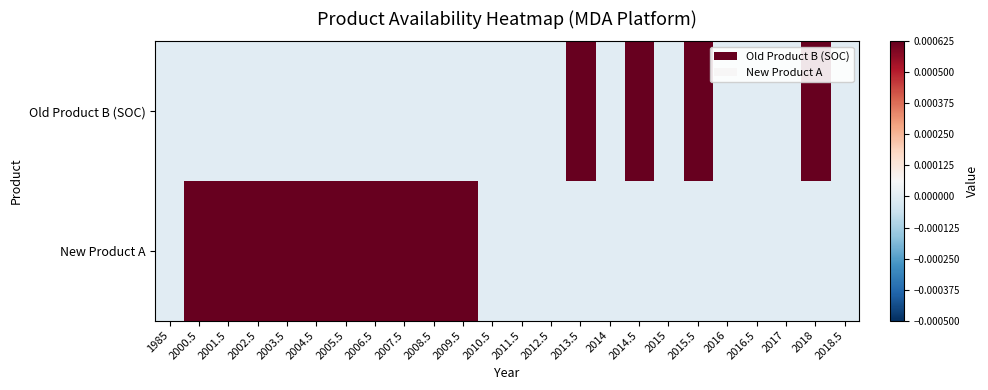

Rank the series at 2014.5 from lowest to highest value.

New Product A, Old Product B (SOC)